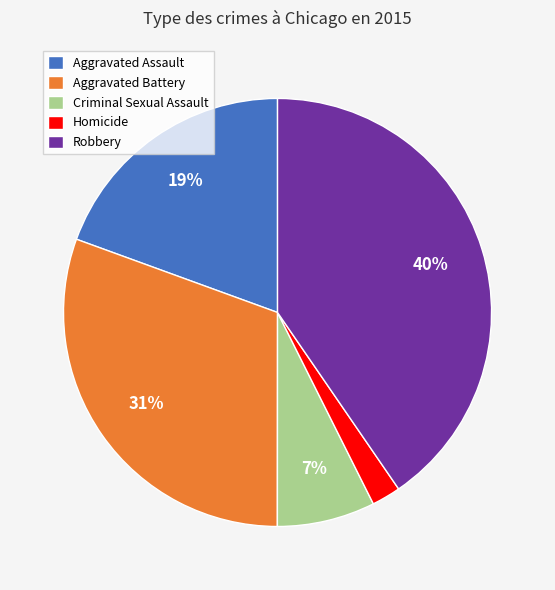

Which slice is the largest?

Robbery